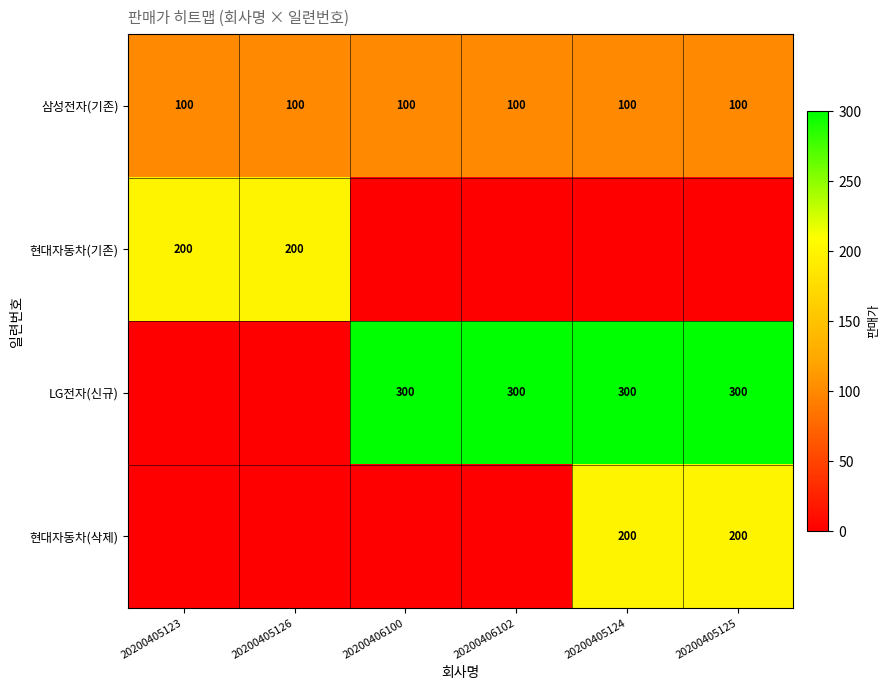

Is the value of 현대자동차(기존) at 20200405123 greater than the value of 삼성전자(기존) at 20200405123?

Yes